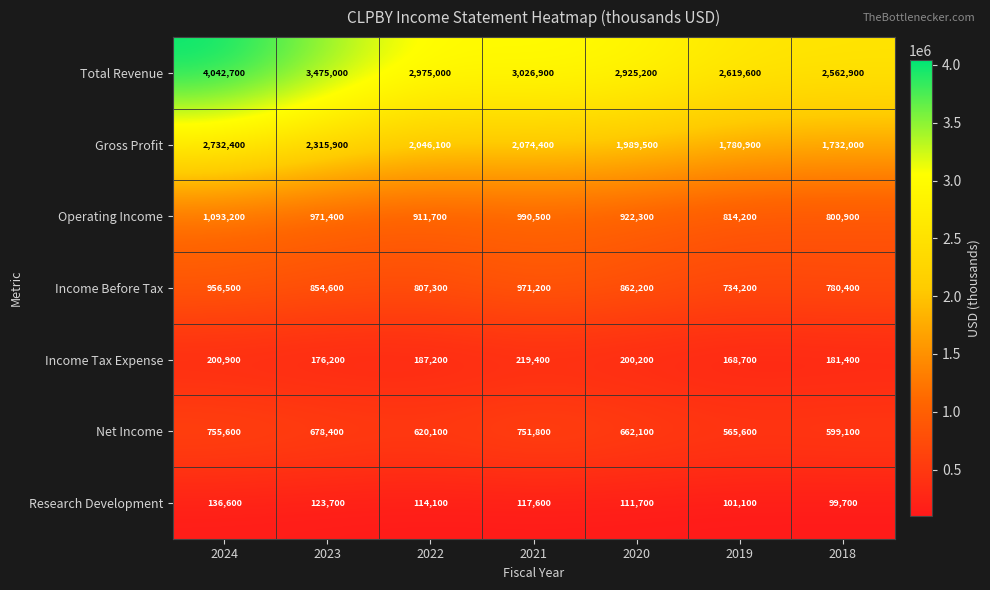

Where is Income Before Tax nearest to the value 852700?

2023